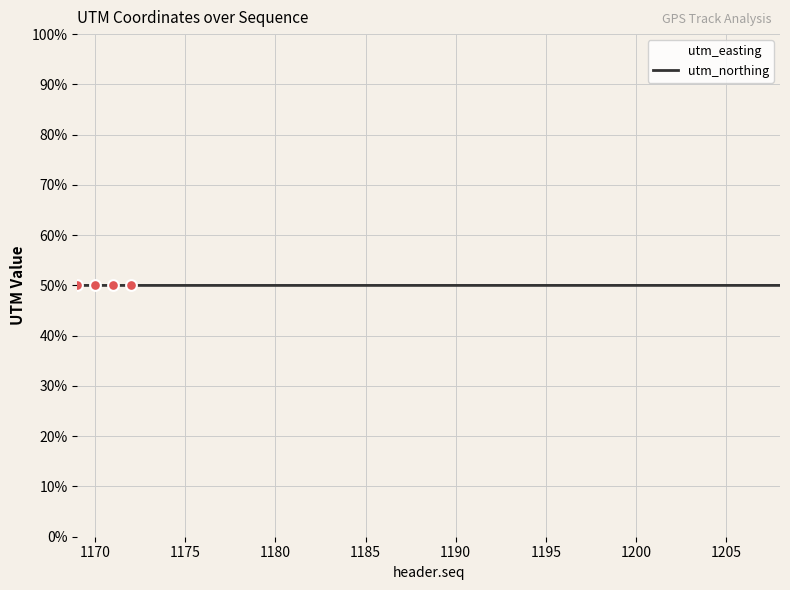

What is the maximum value shown in the chart?

50.0